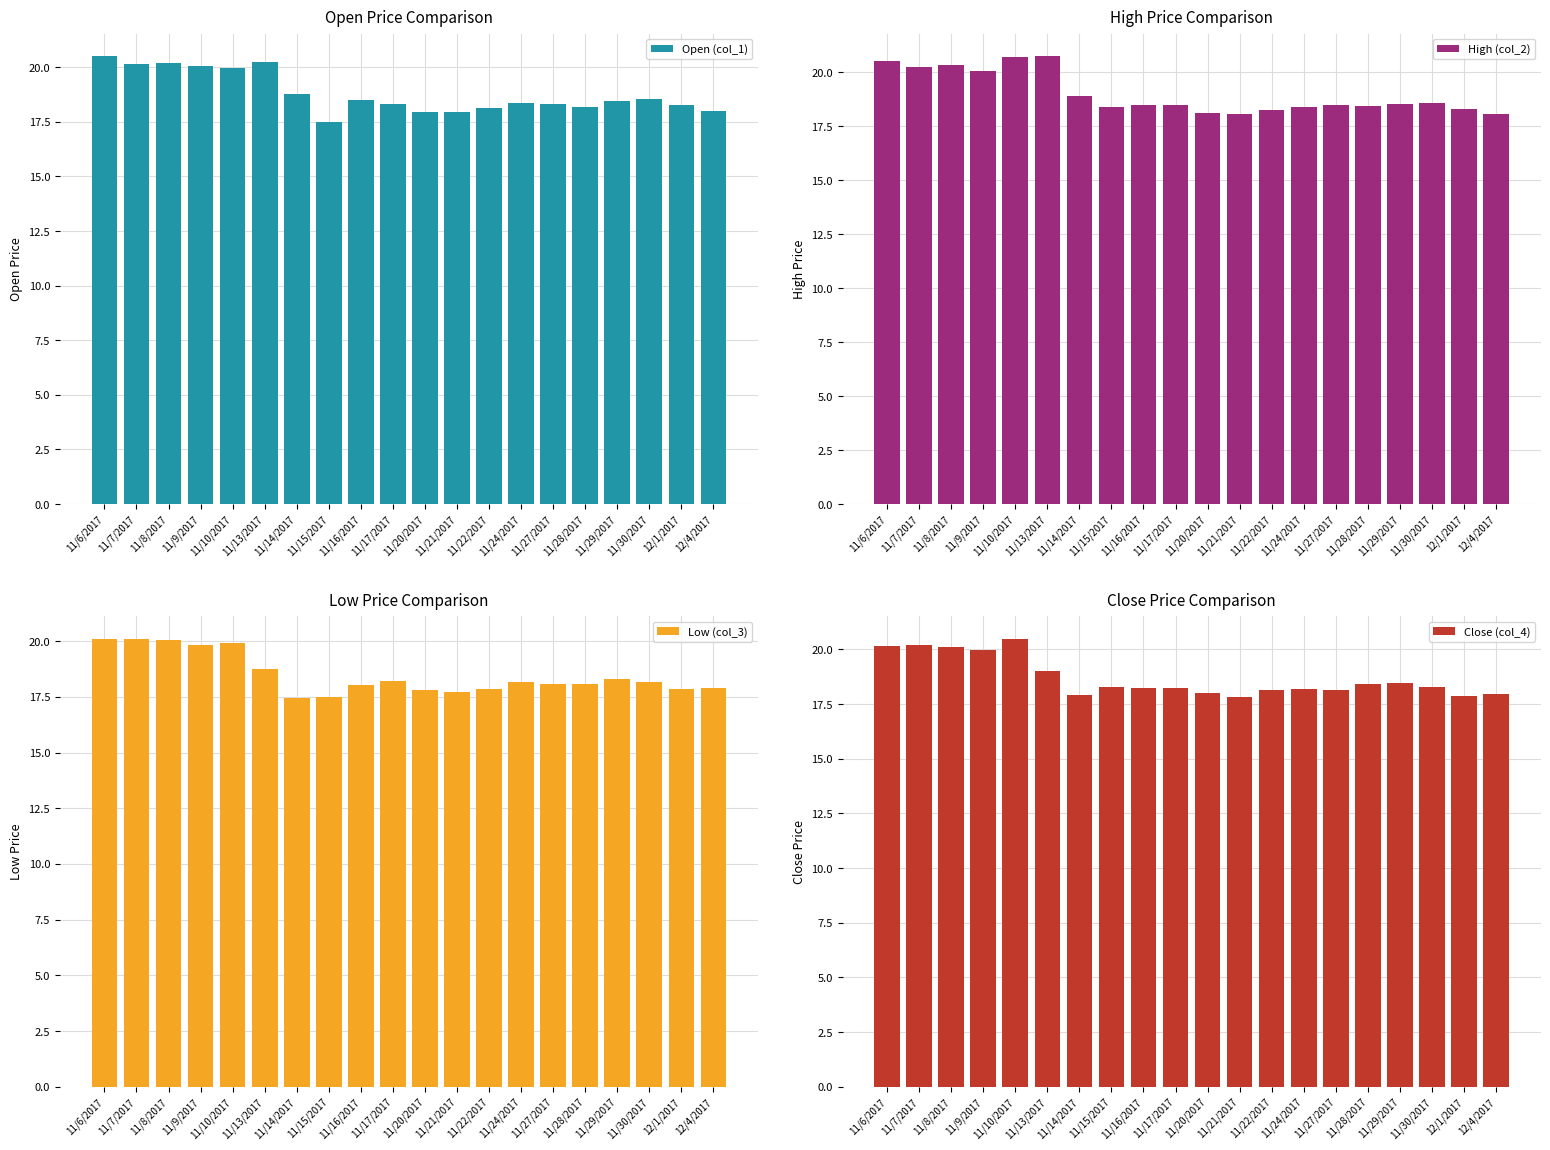

Reading right to left, transcribe all the data shown in this chart.

Open (col_1): 12/4/2017=18.0	12/1/2017=18.3	11/30/2017=18.6	11/29/2017=18.5	11/28/2017=18.2	11/27/2017=18.3	11/24/2017=18.4	11/22/2017=18.1	11/21/2017=18.0	11/20/2017=18.0	11/17/2017=18.3	11/16/2017=18.5	11/15/2017=17.5	11/14/2017=18.8	11/13/2017=20.3	11/10/2017=20.0	11/9/2017=20.0	11/8/2017=20.2	11/7/2017=20.2	11/6/2017=20.5
High (col_2): 12/4/2017=18.1	12/1/2017=18.3	11/30/2017=18.6	11/29/2017=18.5	11/28/2017=18.4	11/27/2017=18.5	11/24/2017=18.4	11/22/2017=18.2	11/21/2017=18.1	11/20/2017=18.1	11/17/2017=18.5	11/16/2017=18.5	11/15/2017=18.4	11/14/2017=18.9	11/13/2017=20.8	11/10/2017=20.7	11/9/2017=20.1	11/8/2017=20.3	11/7/2017=20.2	11/6/2017=20.5
Low (col_3): 12/4/2017=17.9	12/1/2017=17.9	11/30/2017=18.2	11/29/2017=18.3	11/28/2017=18.1	11/27/2017=18.1	11/24/2017=18.1	11/22/2017=17.8	11/21/2017=17.7	11/20/2017=17.8	11/17/2017=18.2	11/16/2017=18.0	11/15/2017=17.5	11/14/2017=17.5	11/13/2017=18.8	11/10/2017=19.9	11/9/2017=19.9	11/8/2017=20.1	11/7/2017=20.1	11/6/2017=20.1
Close (col_4): 12/4/2017=18.0	12/1/2017=17.9	11/30/2017=18.3	11/29/2017=18.5	11/28/2017=18.4	11/27/2017=18.1	11/24/2017=18.2	11/22/2017=18.1	11/21/2017=17.8	11/20/2017=18.0	11/17/2017=18.2	11/16/2017=18.2	11/15/2017=18.3	11/14/2017=17.9	11/13/2017=19.0	11/10/2017=20.5	11/9/2017=20.0	11/8/2017=20.1	11/7/2017=20.2	11/6/2017=20.1